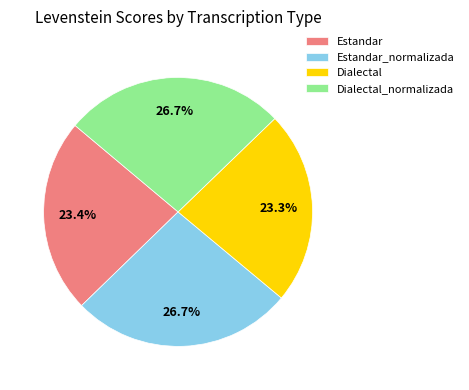

What is the ratio of the value at Dialectal to the value at Estandar_normalizada?

0.9